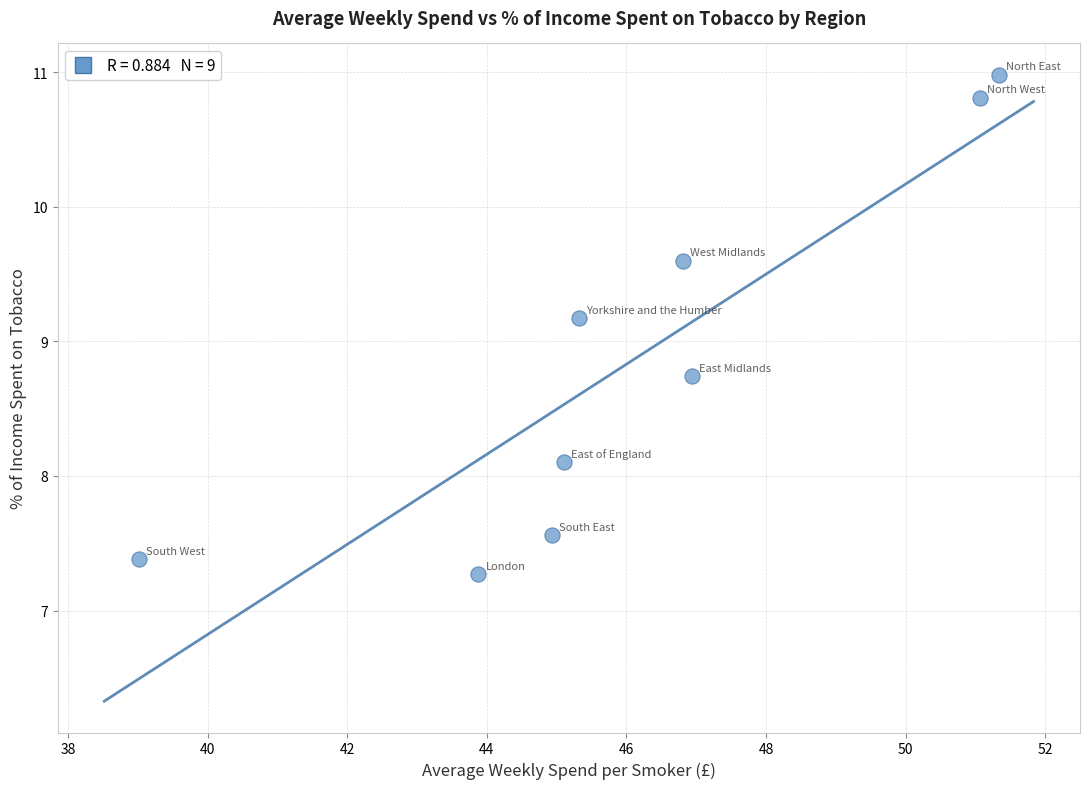

What Y value in the scatter plot is closest to 9?

9.2